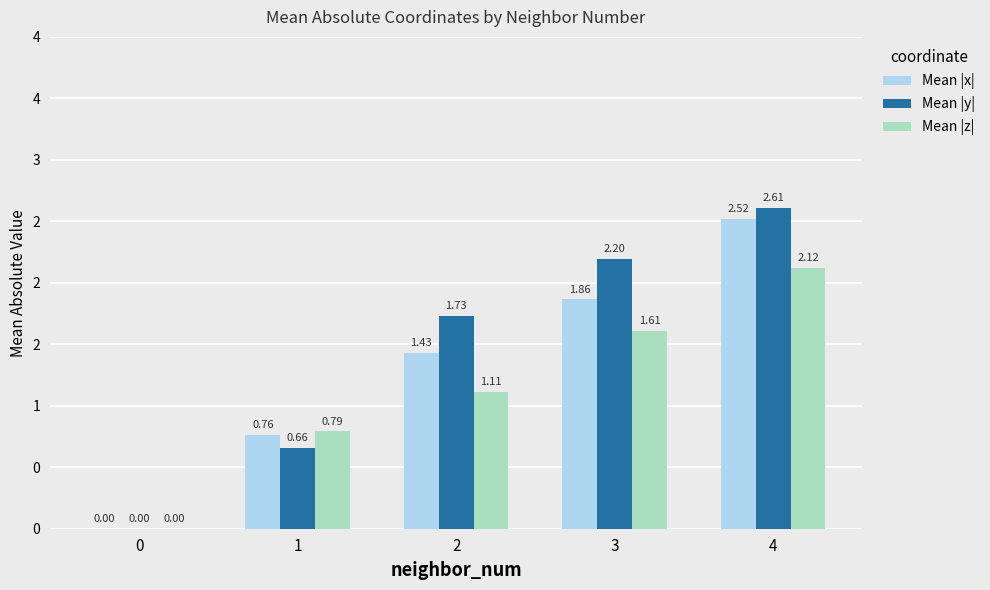

What is the maximum value shown in the chart?

2.6